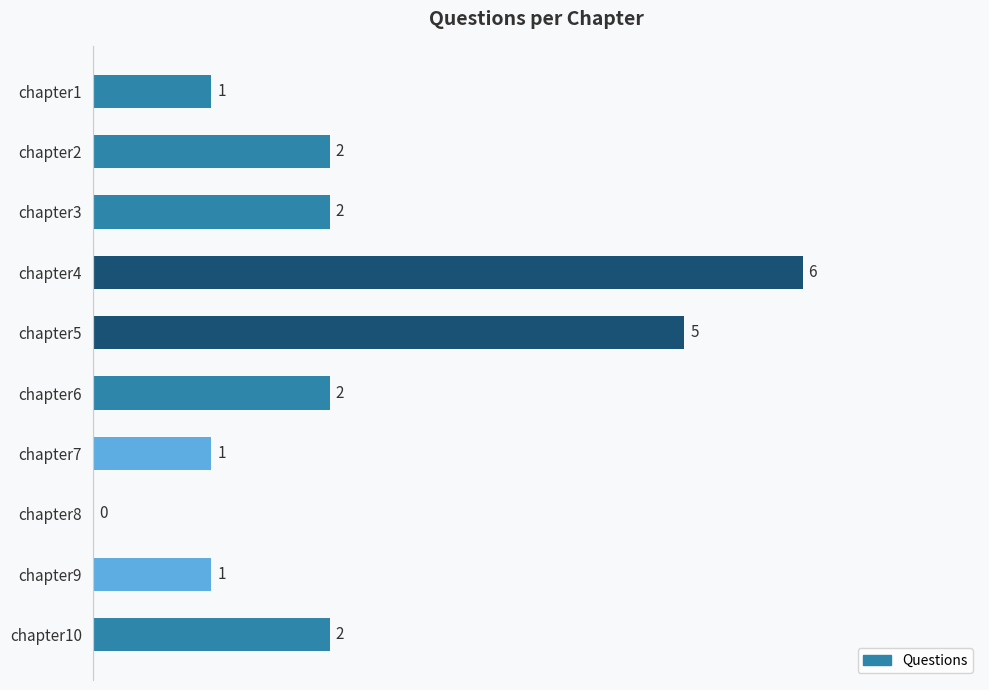

The chart shows a value of 1 at chapter7. True or false?

True